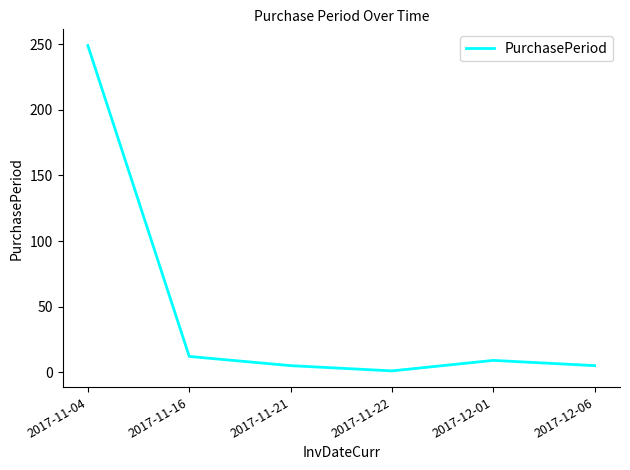

Reading left to right, transcribe all the data shown in this chart.

2017-11-04=249	2017-11-16=12	2017-11-21=5	2017-11-22=1	2017-12-01=9	2017-12-06=5